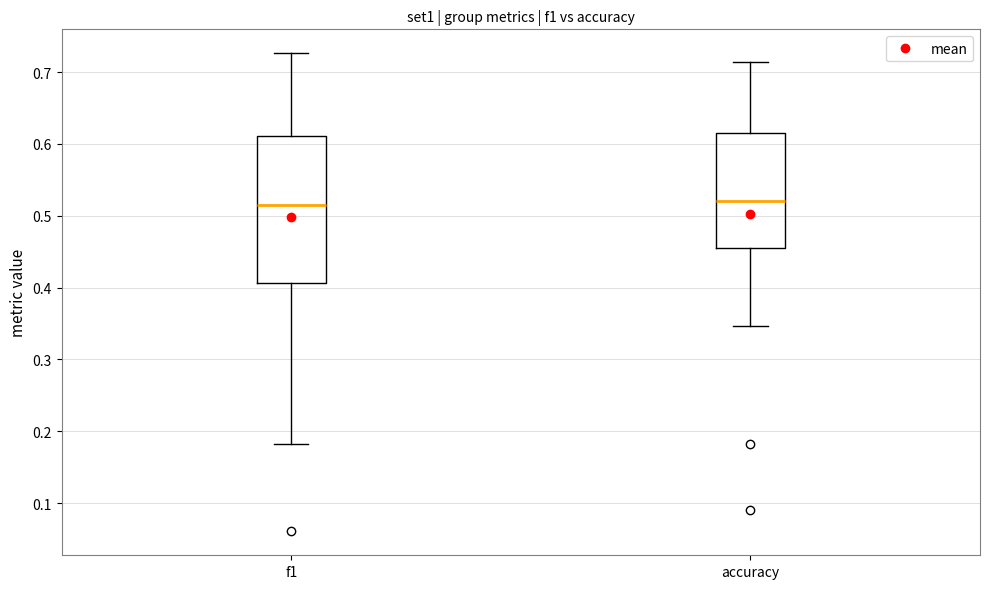

Where is the upper edge of the box for f1 on the y-axis? The values are not printed on the chart, so give them approximately, as read against the axis.

0.61